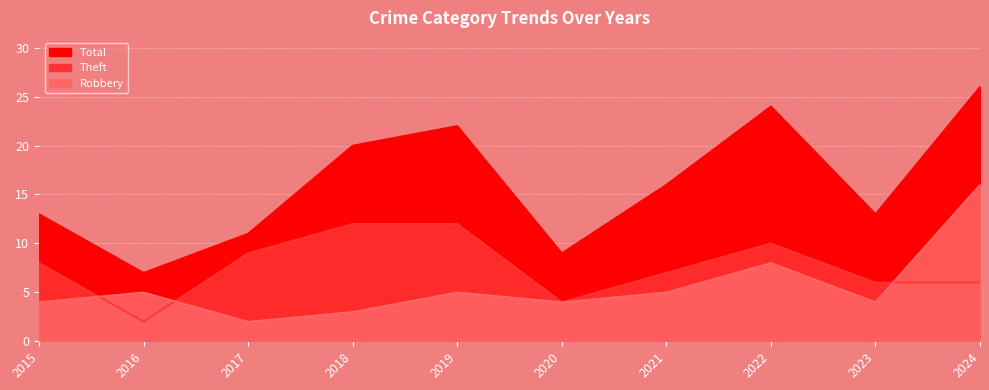

What is the difference between the Robbery values at 2018 and 2023?

1